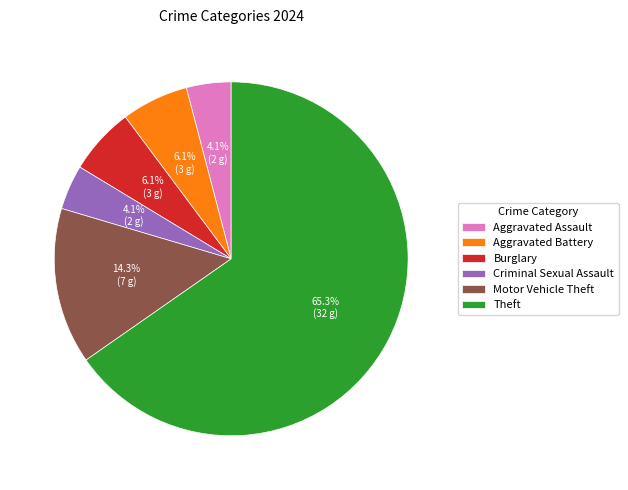

Approximately how many times larger is the value at Motor Vehicle Theft compared to Theft?

0.2